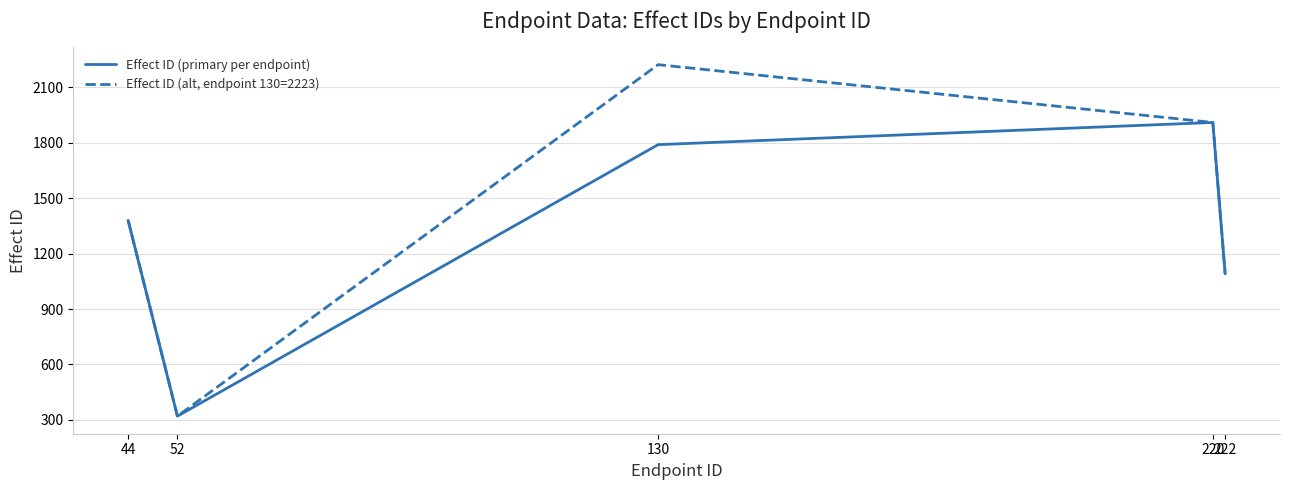

True or false: Effect ID (primary per endpoint) has a value of 1842 at 222.

False